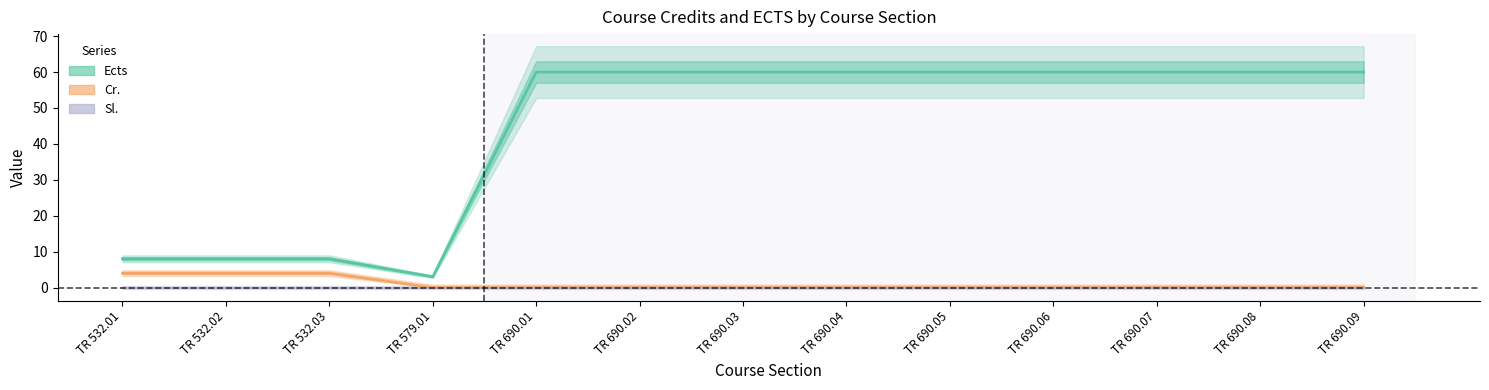

True or false: Cr. and Ects cross at least once.

False